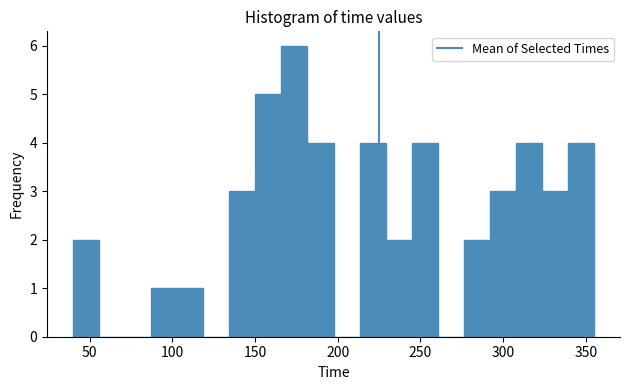

Read against the x-axis, roughly where is the centre of the tallest bar?

175